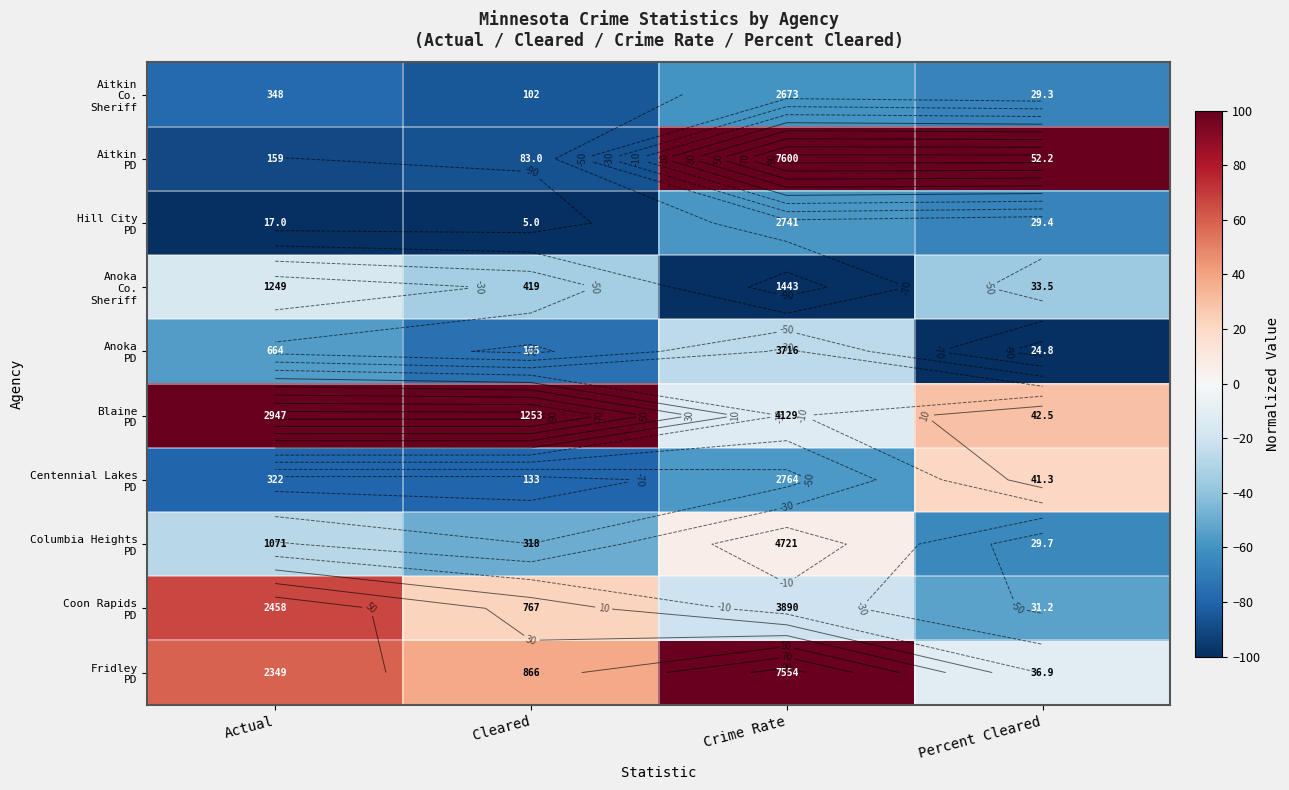

What is the minimum value for Coon Rapids PD?

-53.3